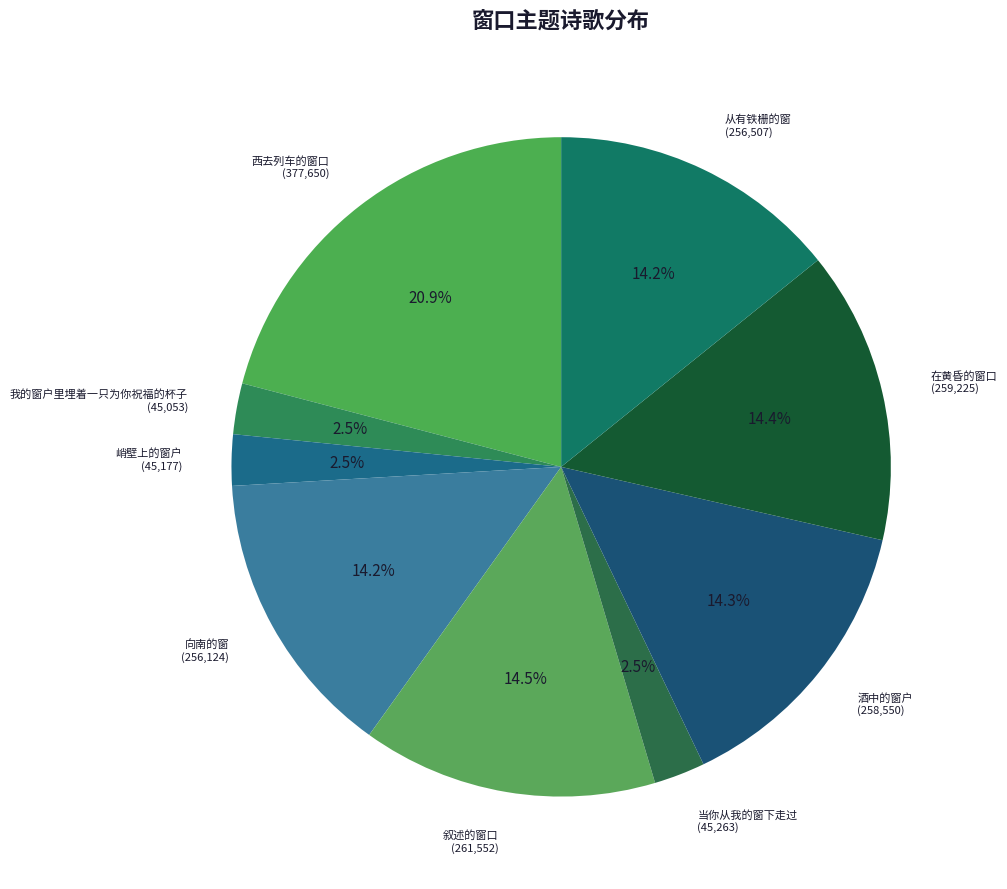

How many segments does this pie chart have?

9